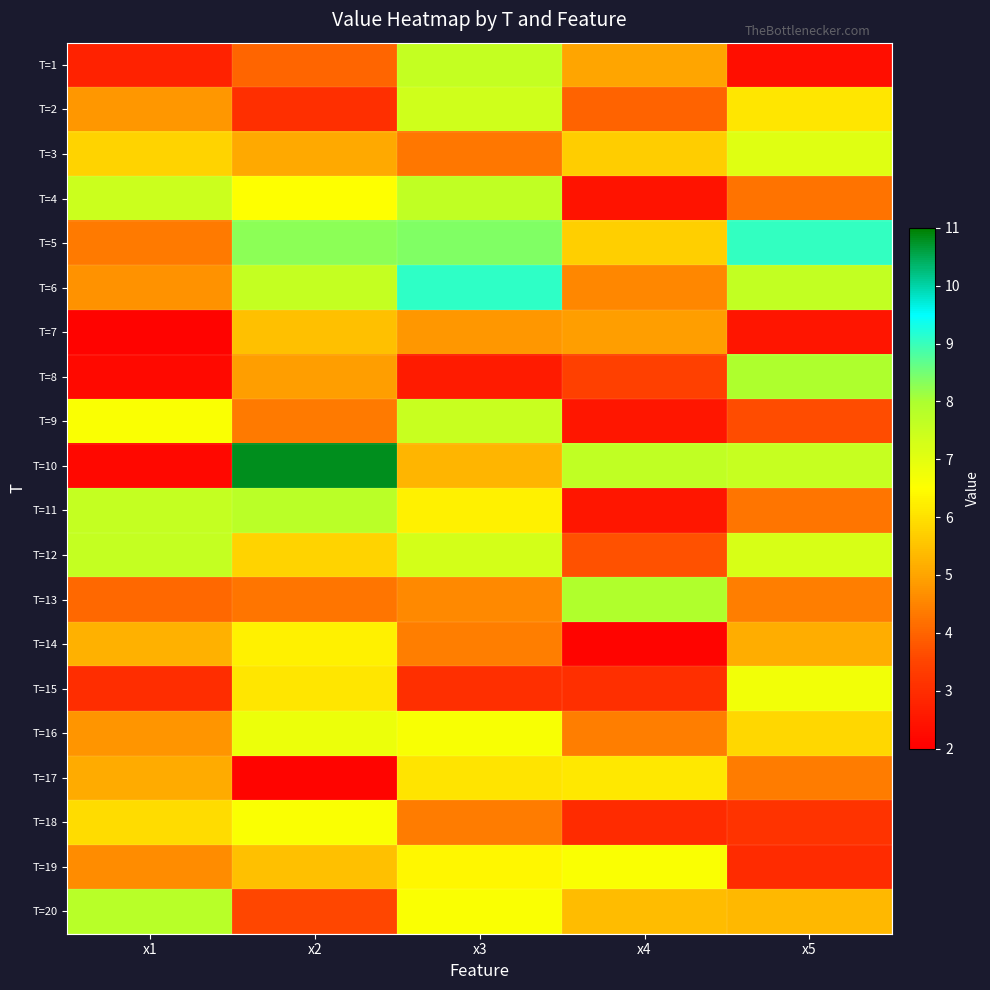

What is the total value across all series at x1?

98.5